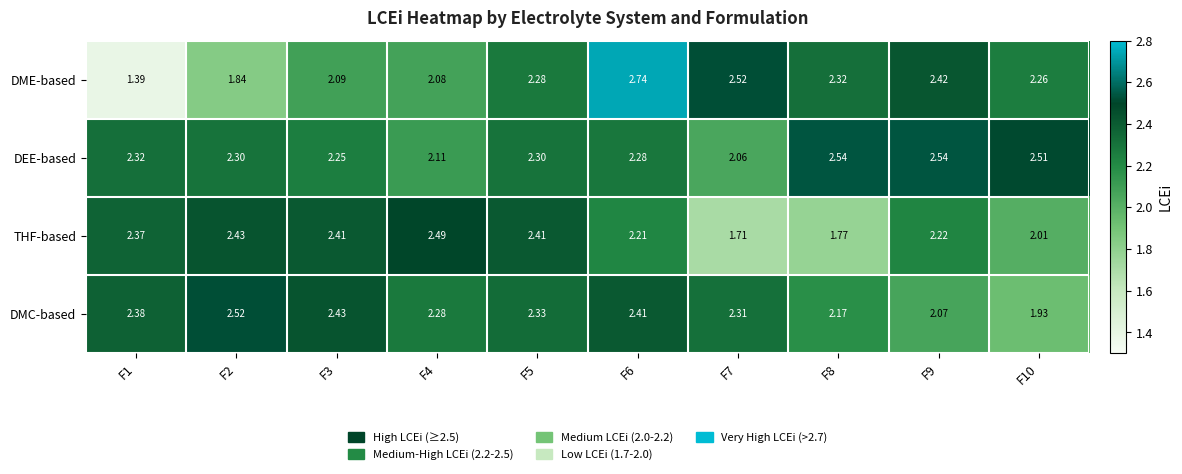

At F4, list the series in order from largest to smallest.

THF-based, DMC-based, DEE-based, DME-based